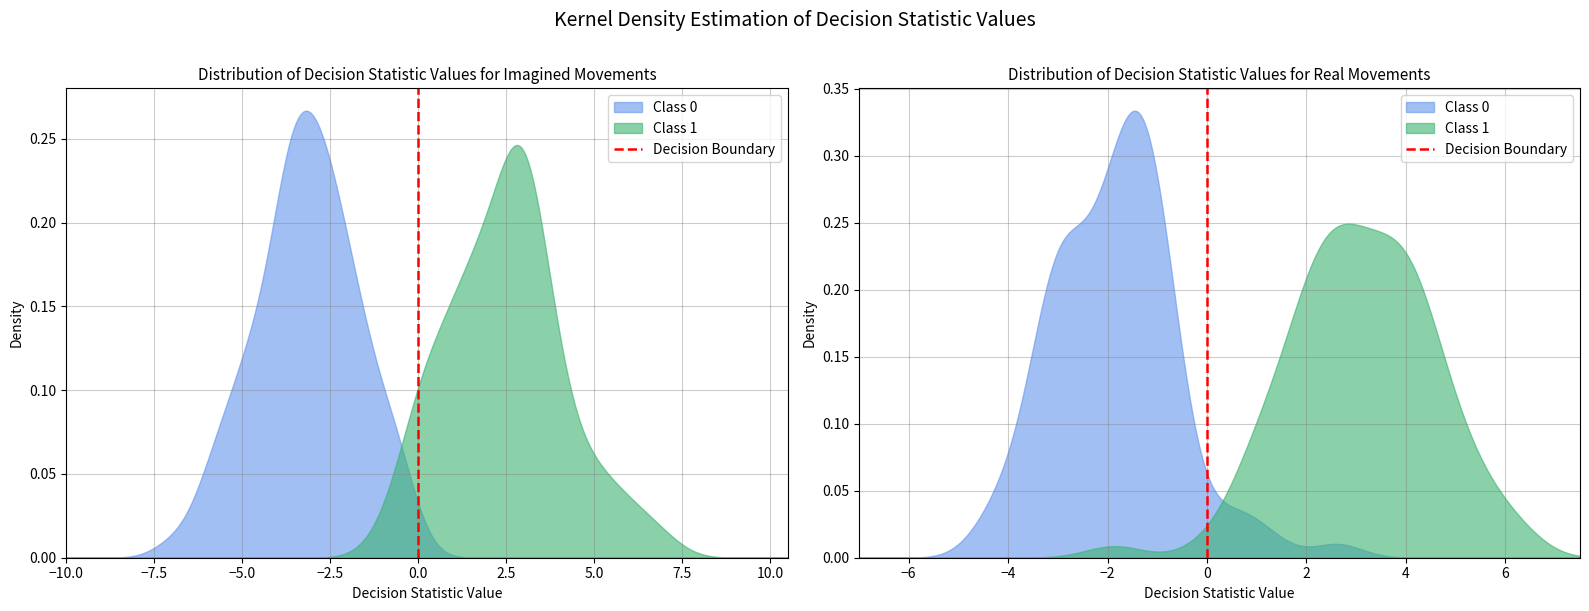

The chart shows a value of 2 at 0. True or false?

False